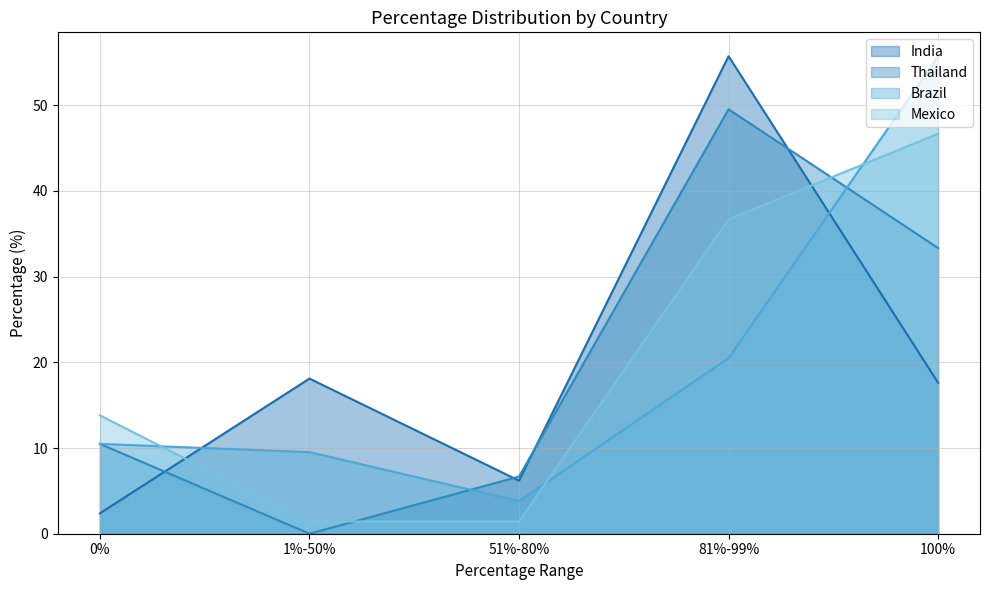

Which has a higher value, 100% or 0%?

100%